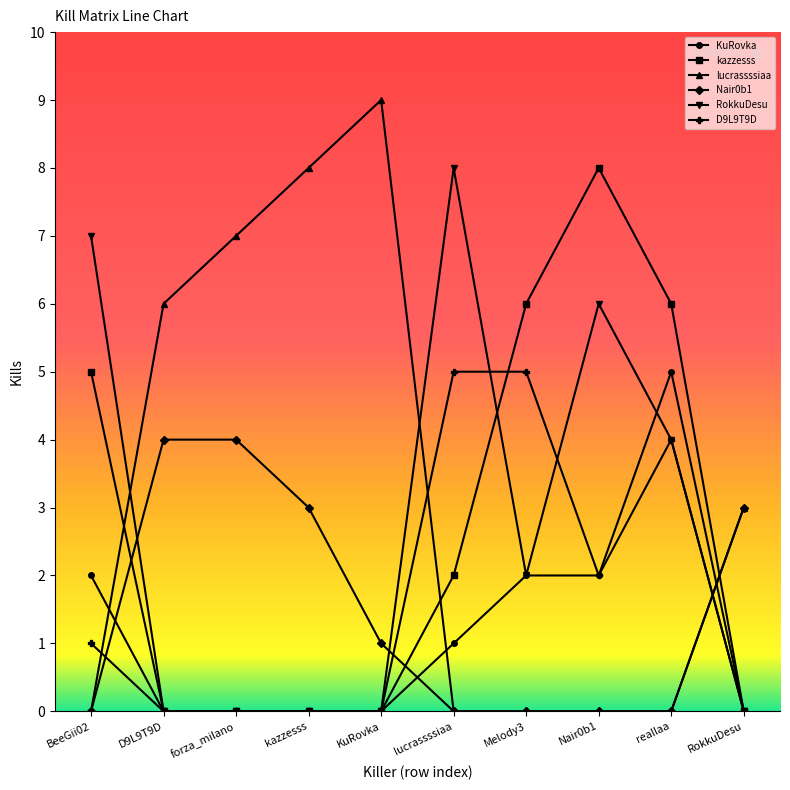

True or false: D9L9T9D and RokkuDesu cross at least once.

True